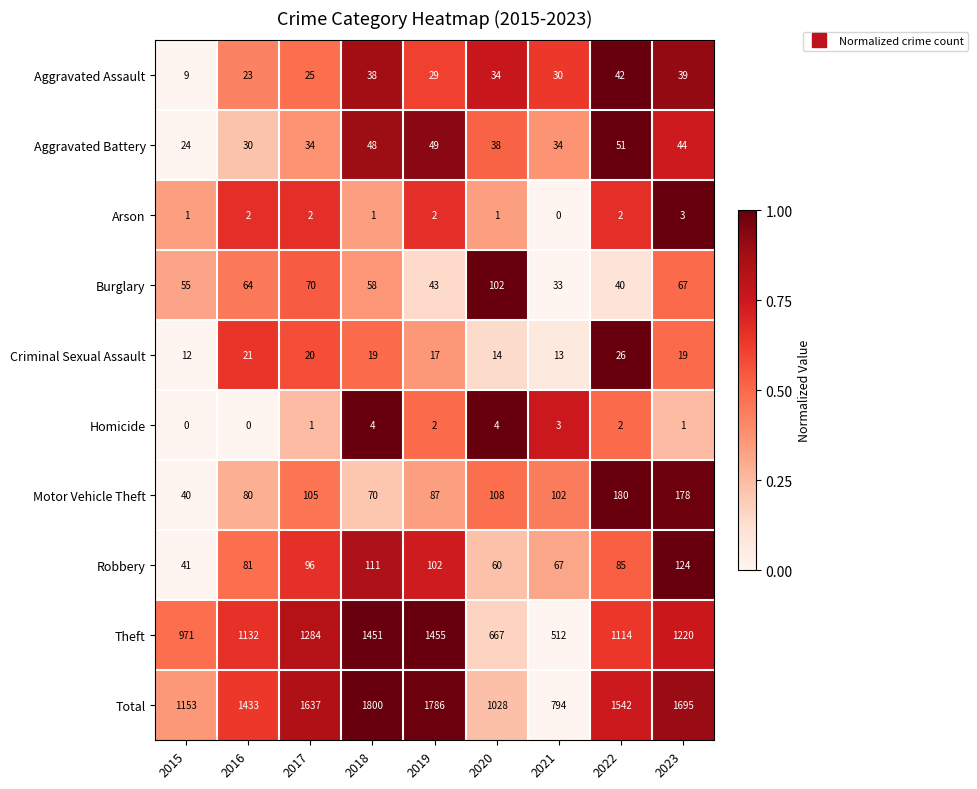

The Aggravated Assault series shows 21 at 2018. True or false?

False